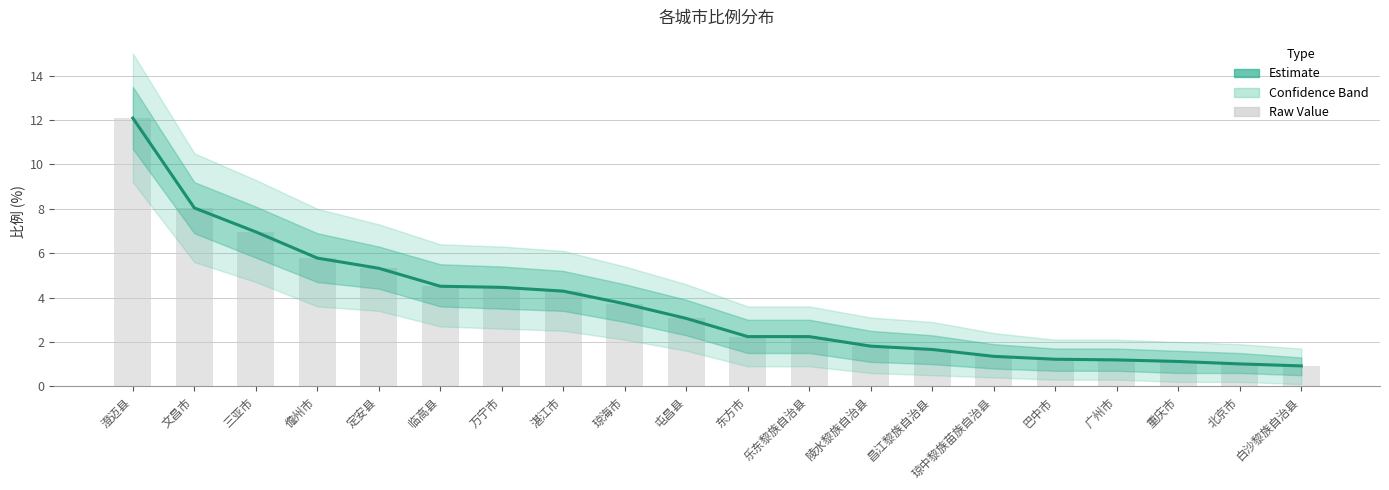

At which category does the chart reach its peak across all series?

澄迈县